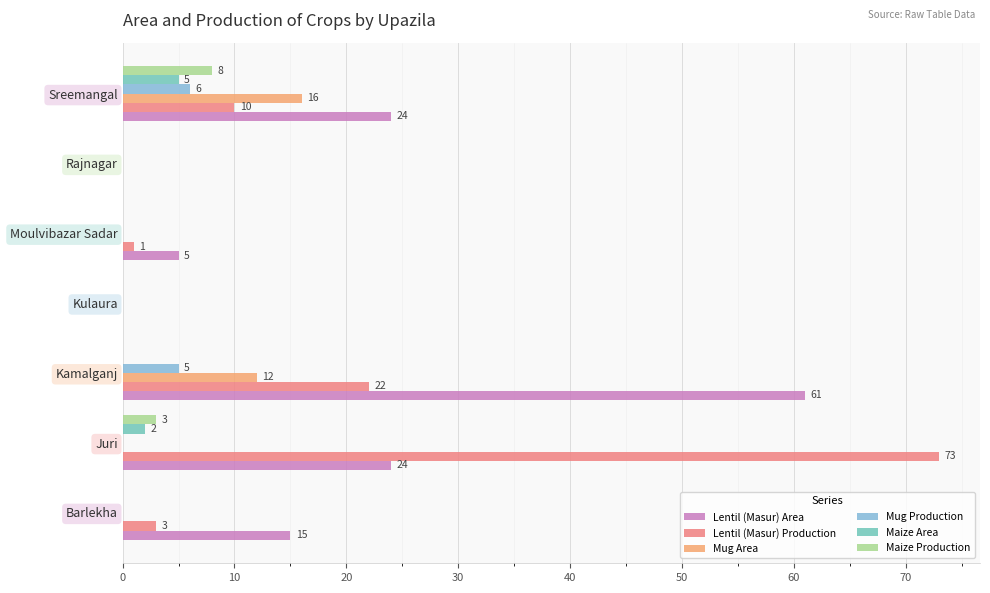

What is the total value across all series at Barlekha?

18